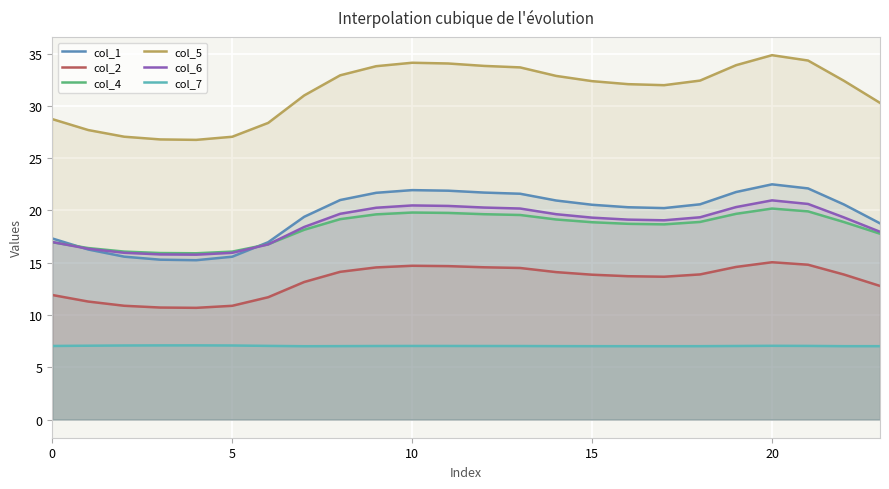

Which series has the largest range (max minus min)?

col_5